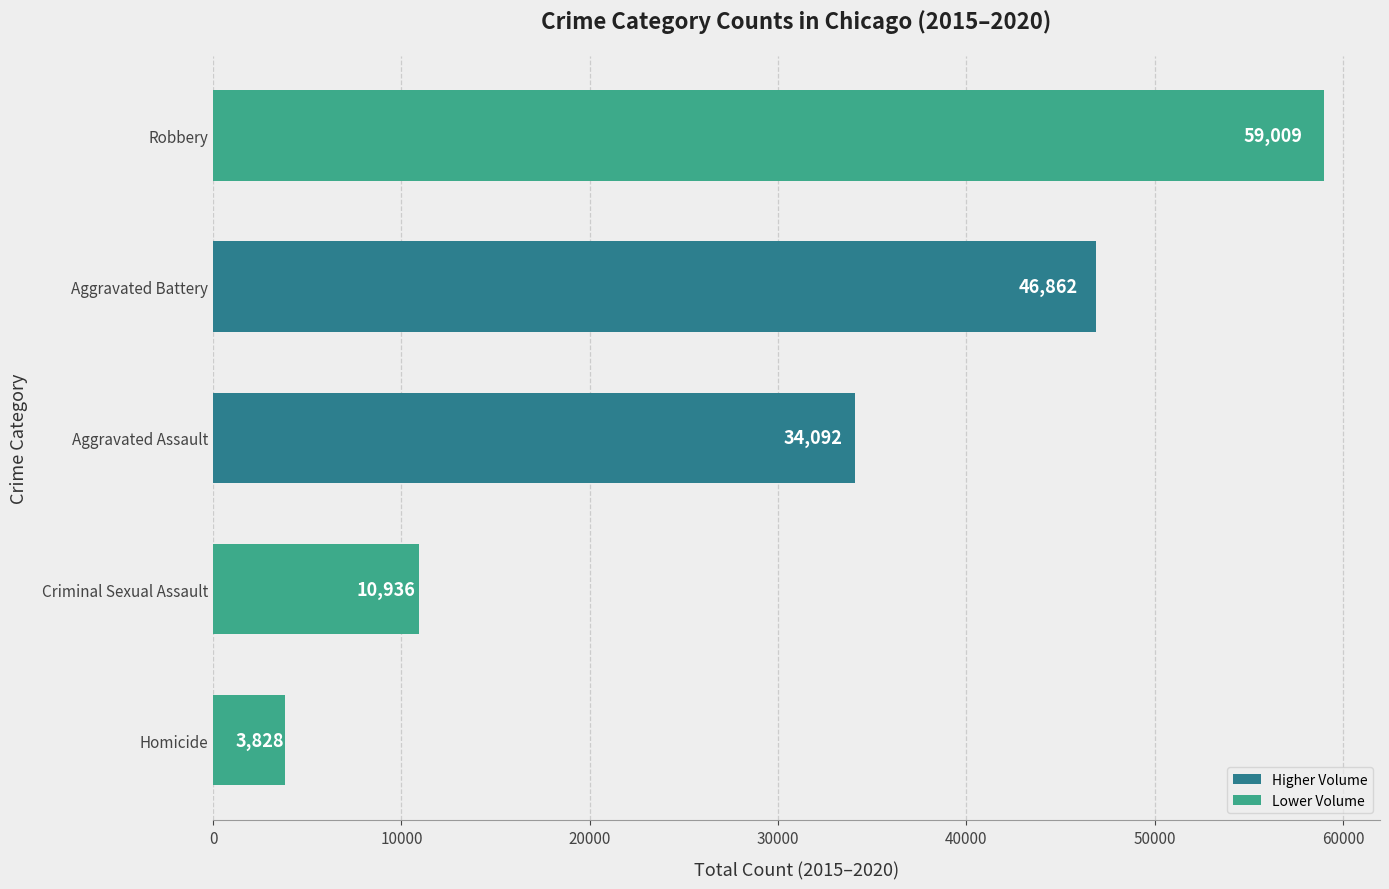

The chart shows a value of 46862 at Aggravated Battery. True or false?

True